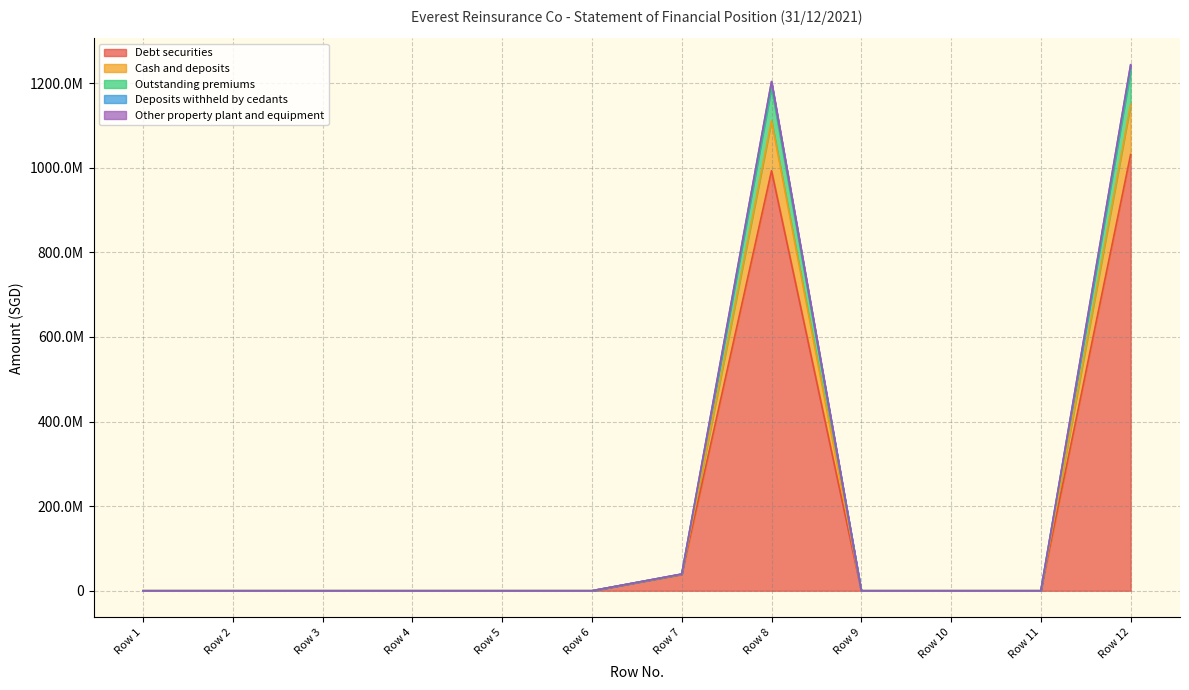

Reading right to left, what are all the values shown in this chart?

Debt securities: 1031040284	0	0	0	992749870	38290414	0	0	0	0	0	0
Cash and deposits: 1243274163	0	0	0	1203778589	39495574	0	0	0	0	0	0
Outstanding premiums: 1242527035	0	0	0	1203031461	39495574	0	0	0	0	0	0
Deposits withheld by cedants: 1229361941	0	0	0	1190119058	39242883	0	0	0	0	0	0
Other property plant and equipment: 1149651235	0	0	0	1110628816	39022419	0	0	0	0	0	0